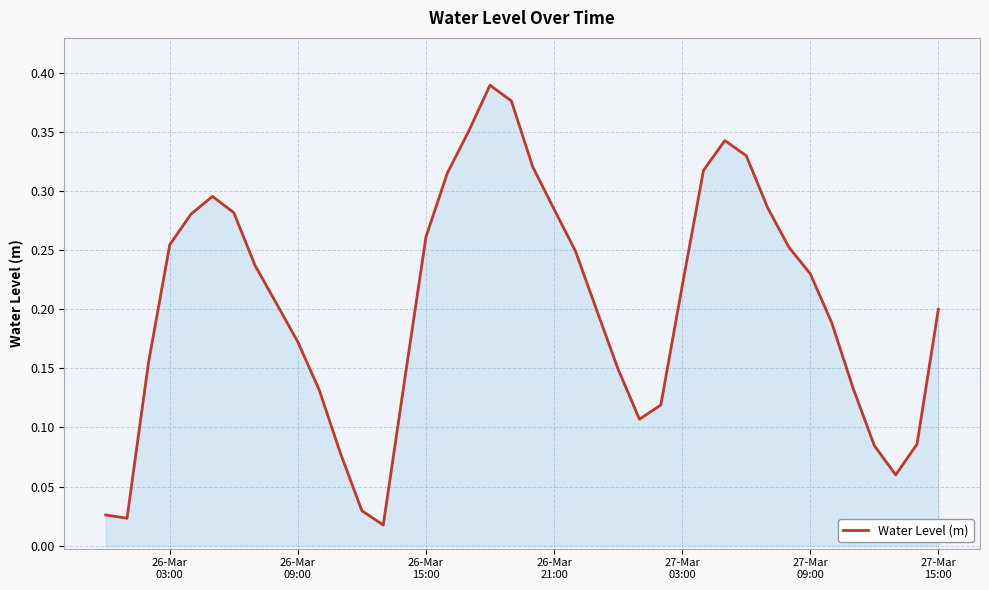

True or false: there are more than 2 points higher than both neighbors.

True